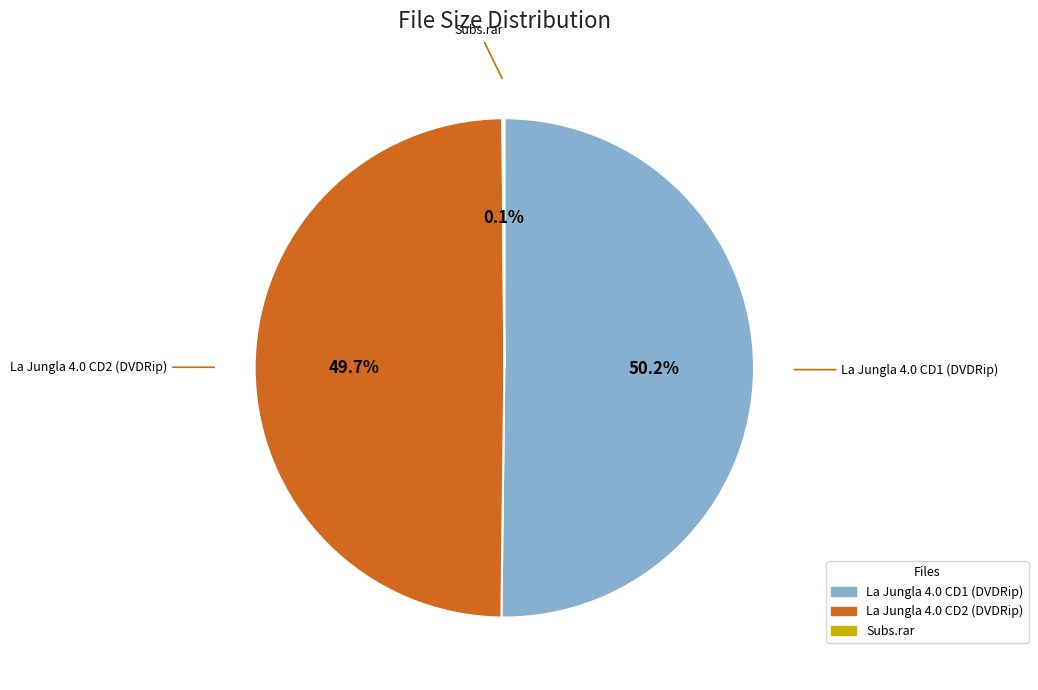

Is the sum of La Jungla 4.0 CD1 (DVDRip) and La Jungla 4.0 CD2 (DVDRip) greater than half?

Yes